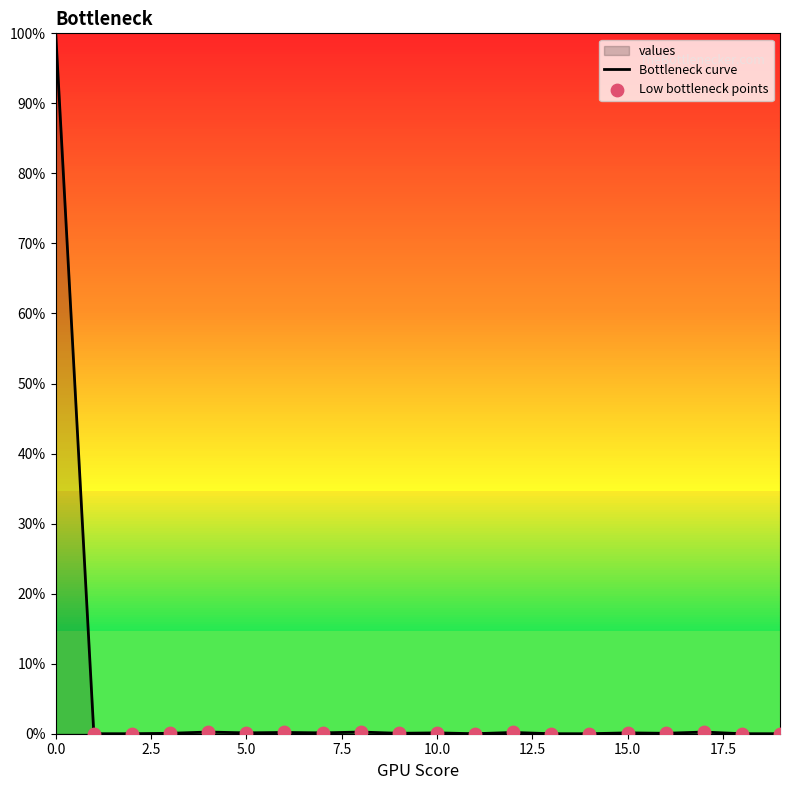

What is the change in value from 8 to 12?

-0.1